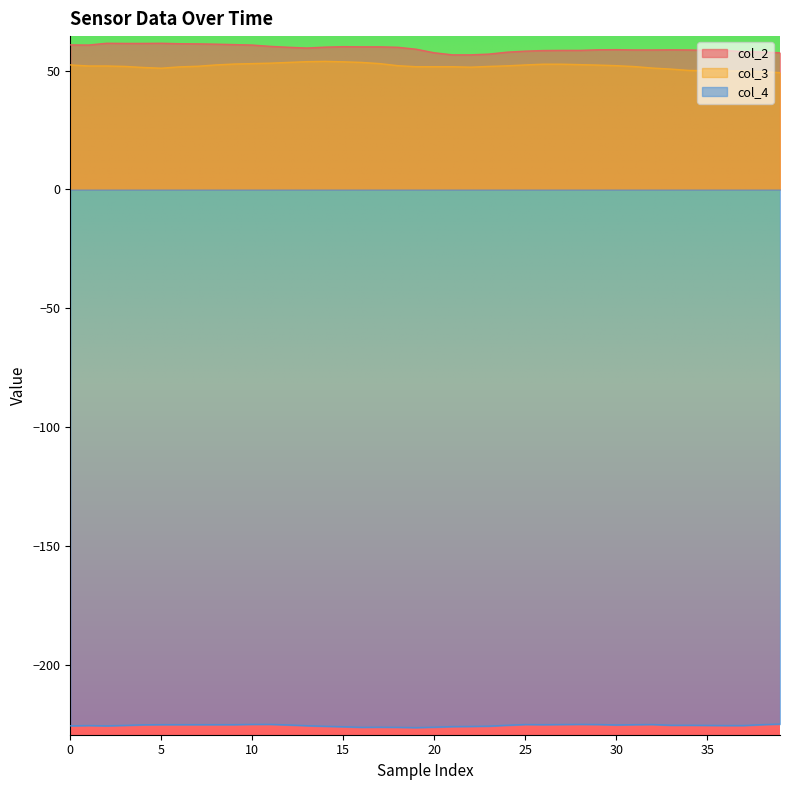

How many lines are shown in the chart?

3